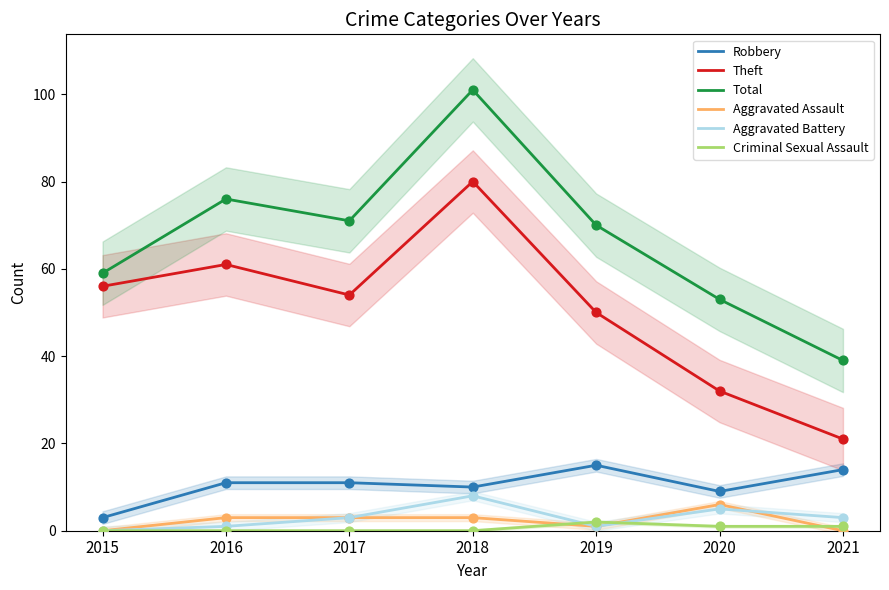

Which series has the largest Y range (max minus min)?

Total